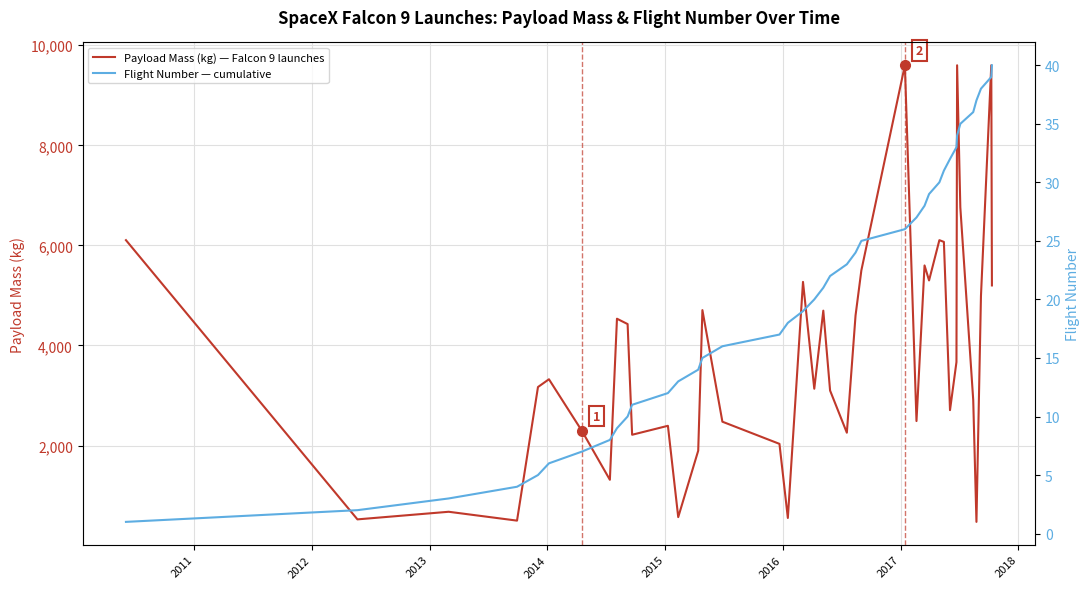

Which series has the widest spread of values?

Payload Mass (kg) — Falcon 9 launches